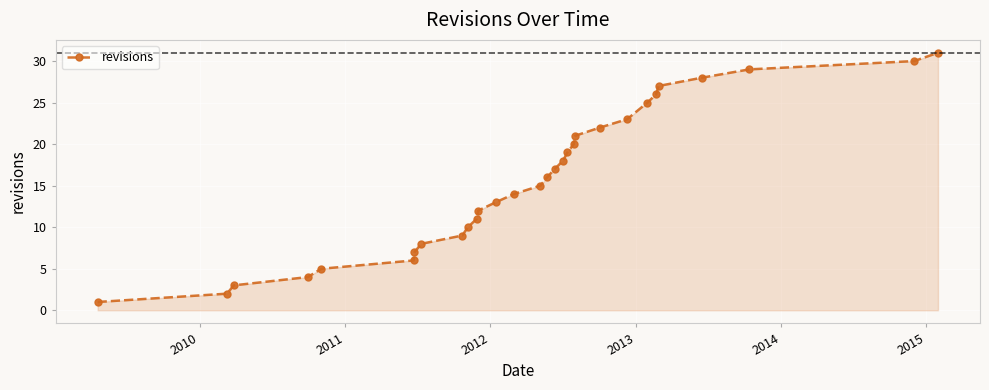

What is the sum of all values?

472